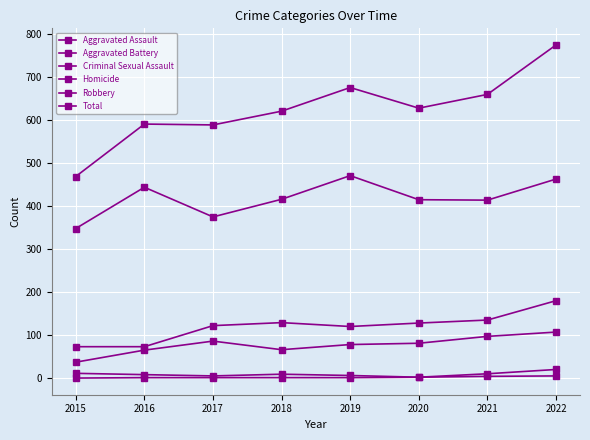

What is the lowest value of the Aggravated Assault series?

37